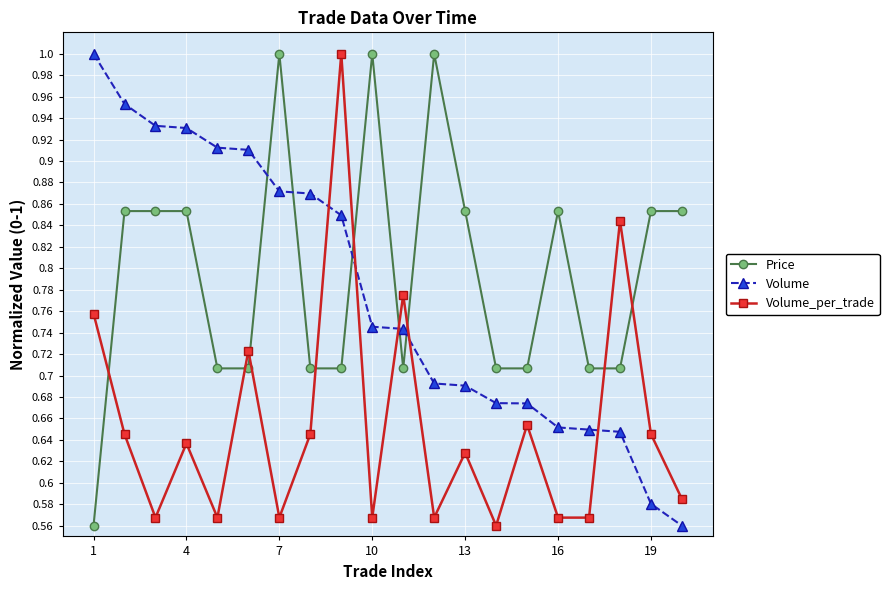

At how many categories does at least one series exceed 0?

20